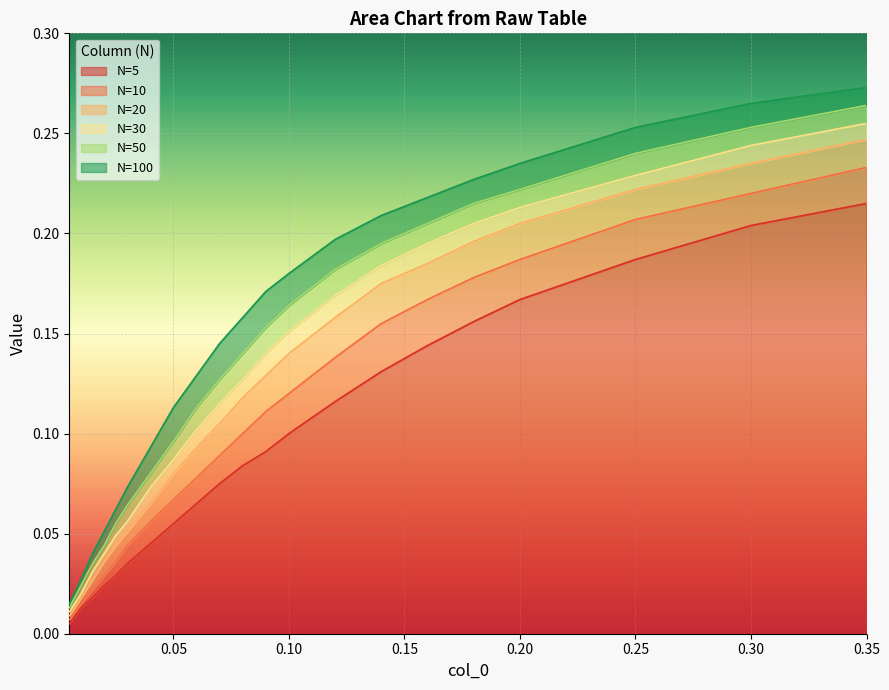

What are all the series names shown in the legend?

N=5, N=10, N=20, N=30, N=50, N=100